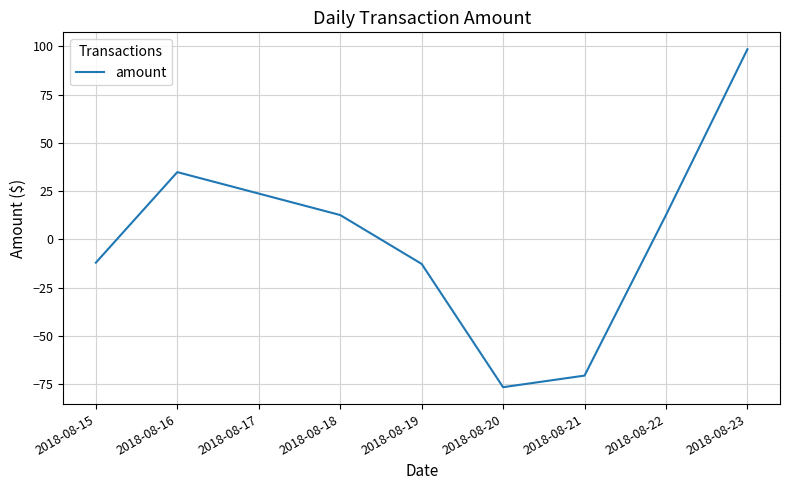

How many lines are shown in the chart?

1